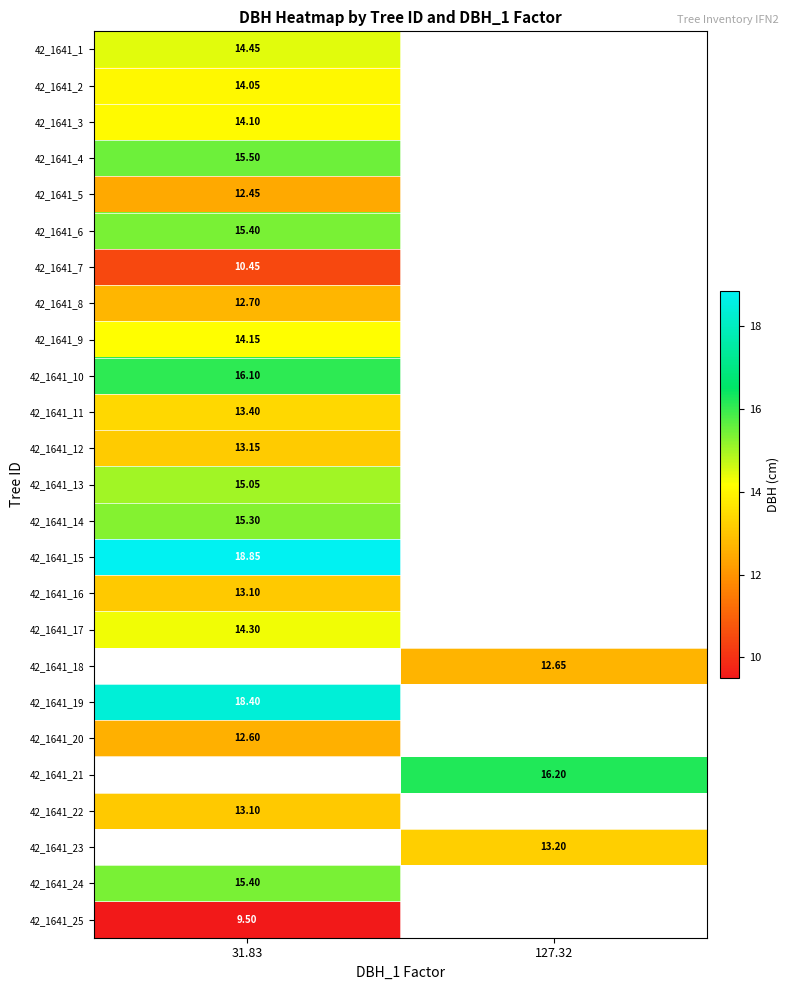

Is the value of 42_1641_18 at 127.32 greater than the value of 42_1641_14 at 31.83?

No